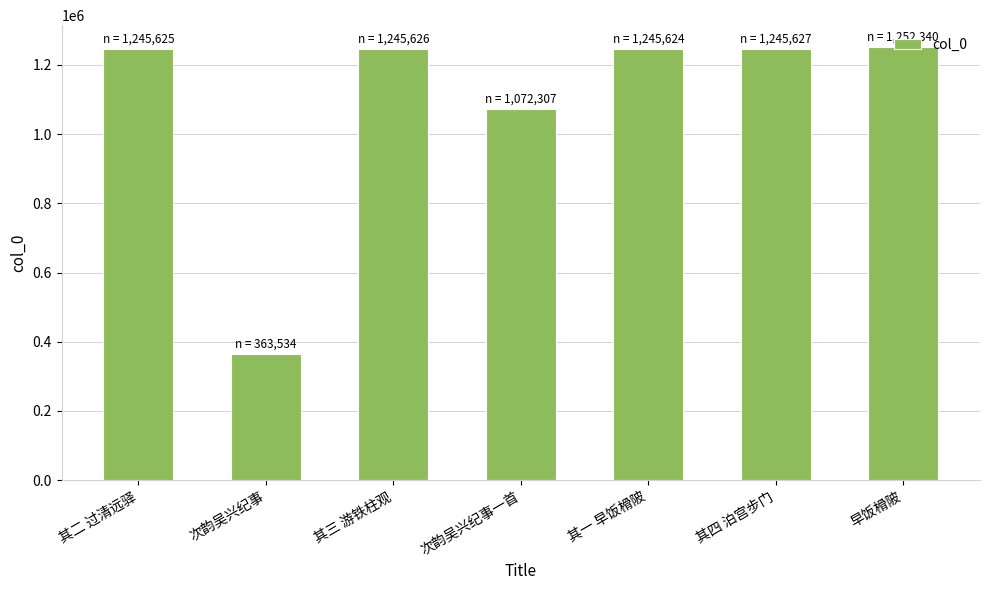

What is the greatest value displayed?

1252340